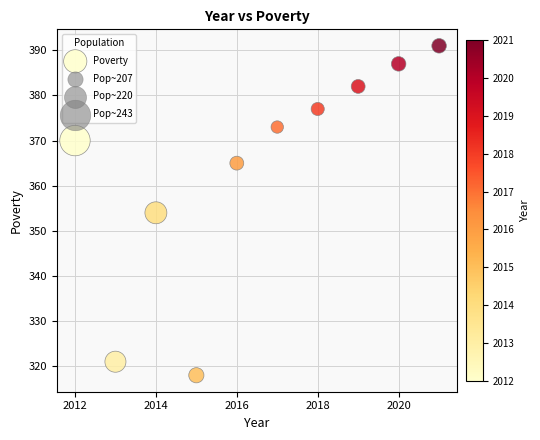

What is the range of Y values (max minus min)?

73